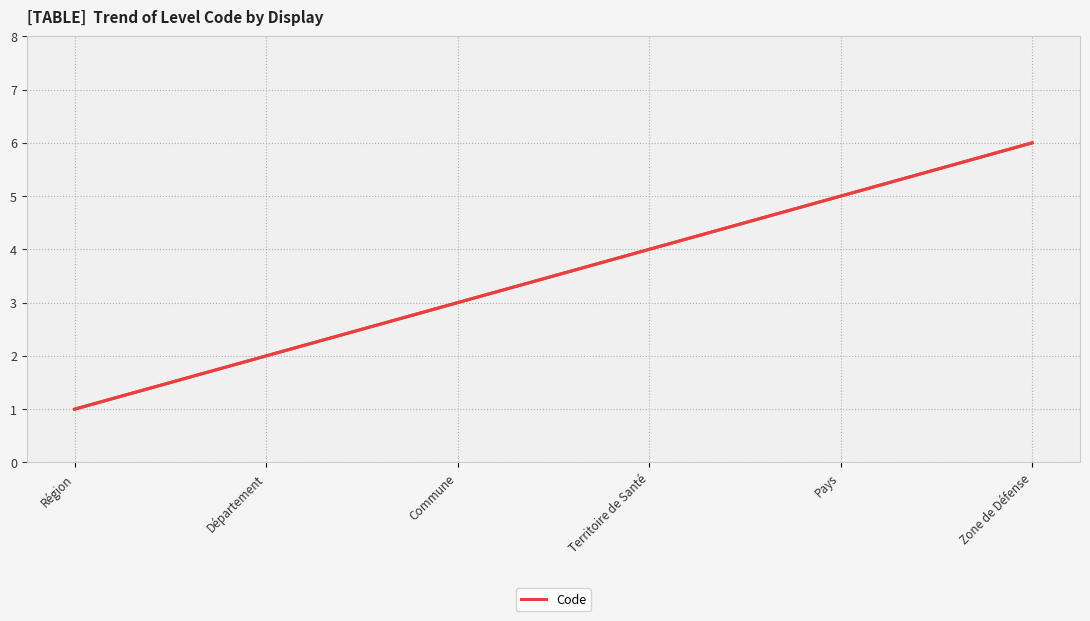

Is it true that the value at Pays is 9?

False